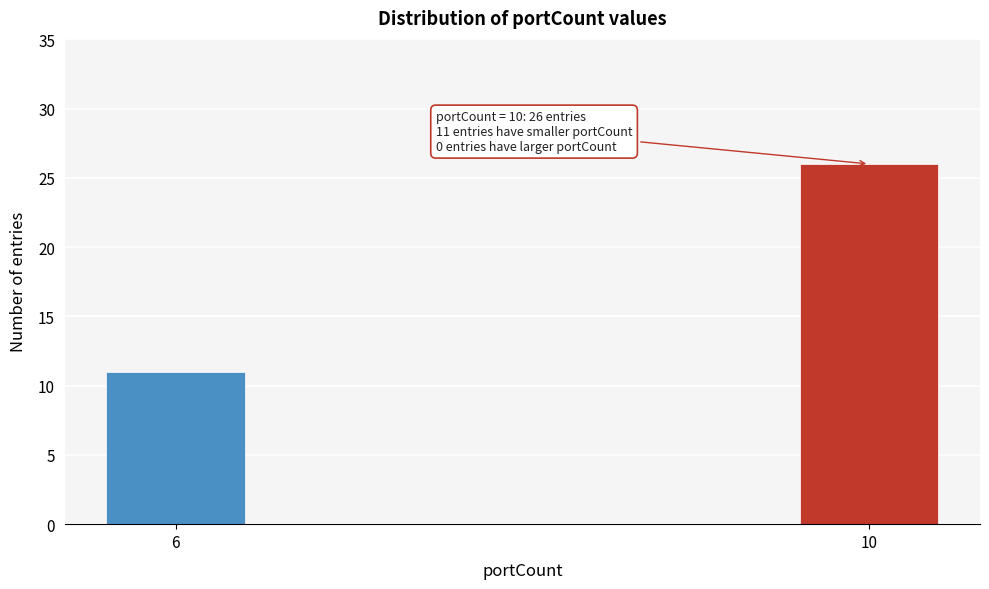

Reading left to right, extract all data points from this chart.

11	26